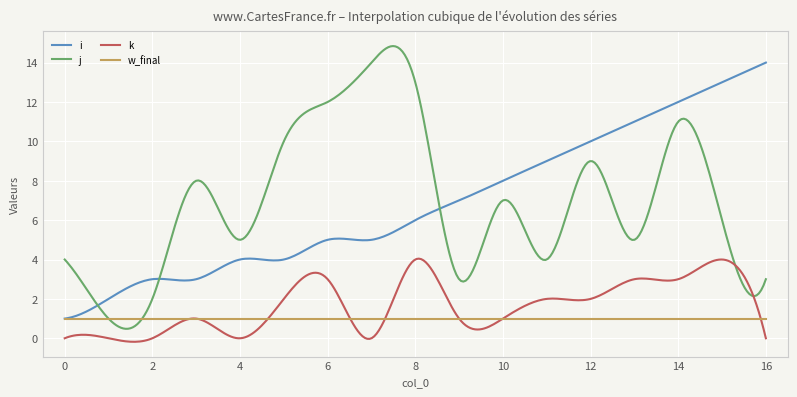

True or false: i and k cross at least once.

False